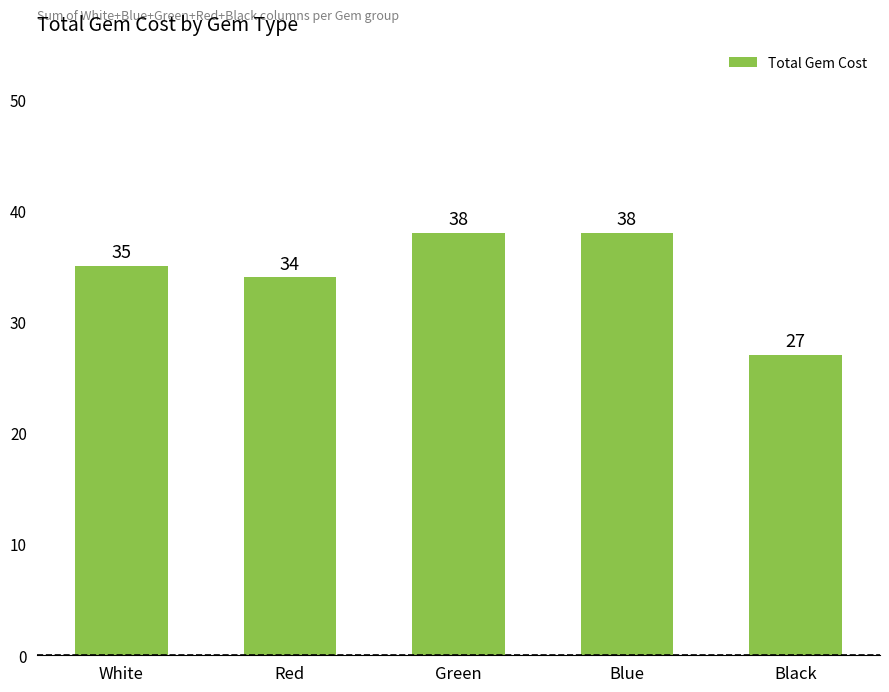

The value at Blue is 9. True or false?

False